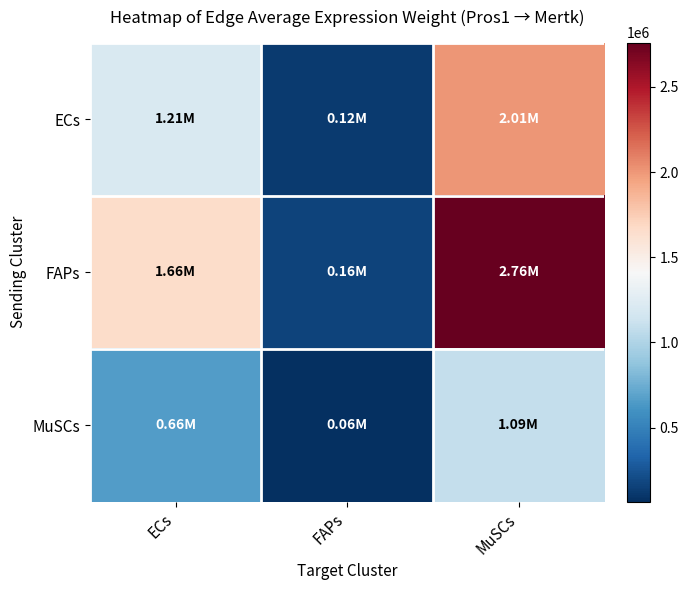

Reading left to right, transcribe all the data shown in this chart.

ECs: ECs=1206296.5	FAPs=116039.4	MuSCs=2008277.7
FAPs: ECs=1657452.0	FAPs=159438.2	MuSCs=2759374.6
MuSCs: ECs=655740.0	FAPs=63078.8	MuSCs=1091695.1